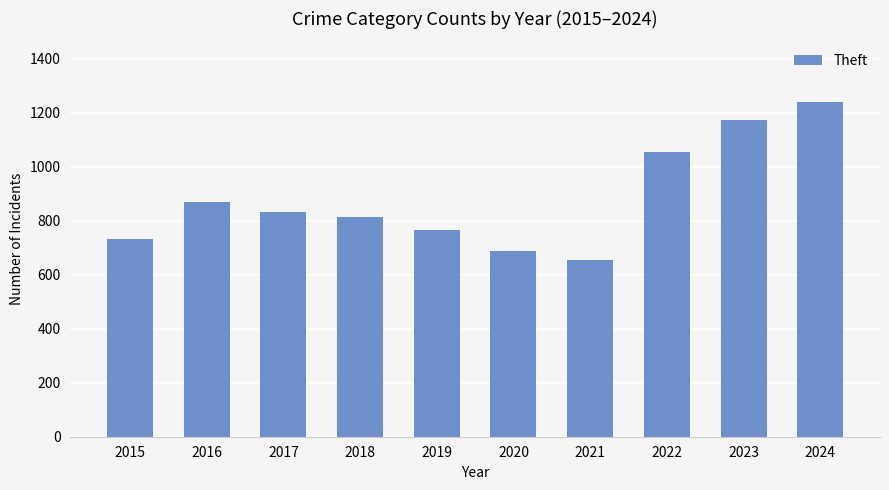

What is the ratio of the value at 2017 to the value at 2024?

0.7